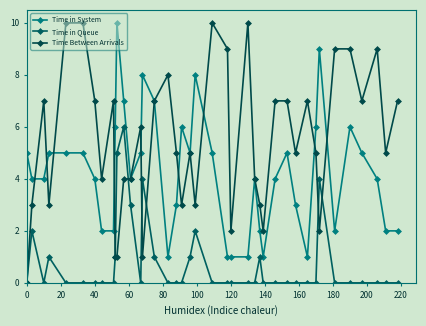

How many lines are shown in the chart?

3